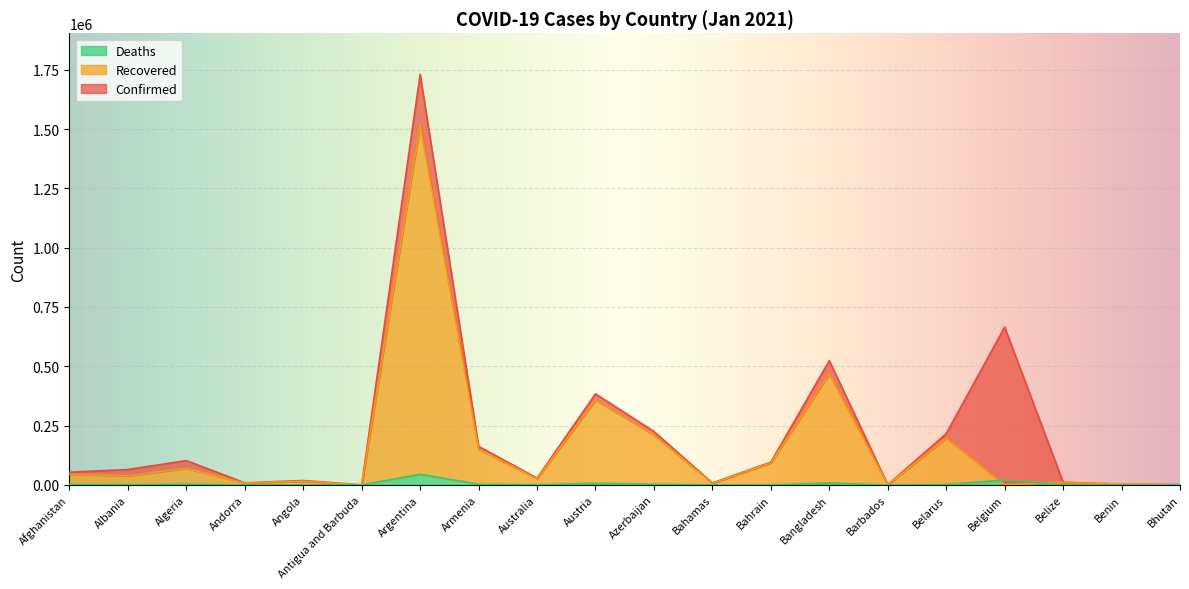

At how many categories does at least one series exceed 895349?

1